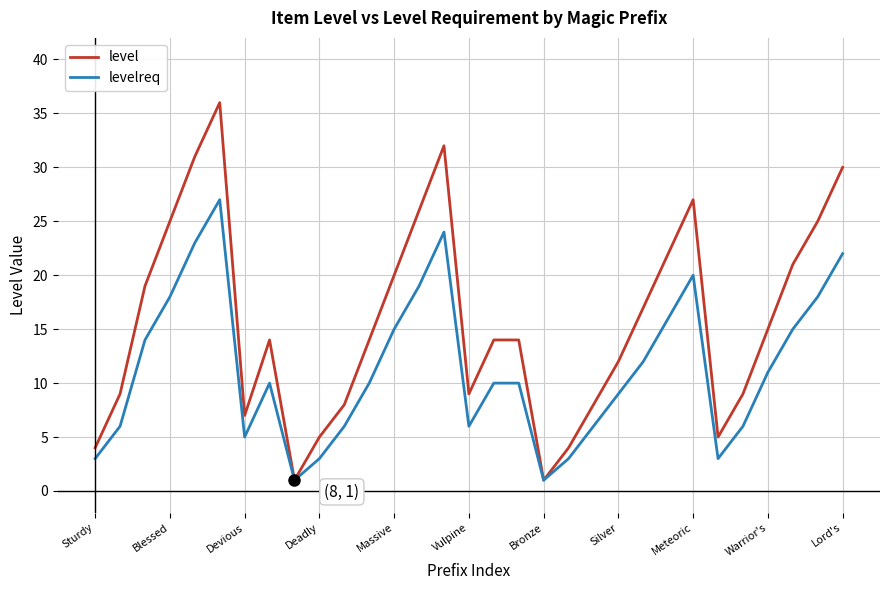

Which series has the largest total across all categories?

level